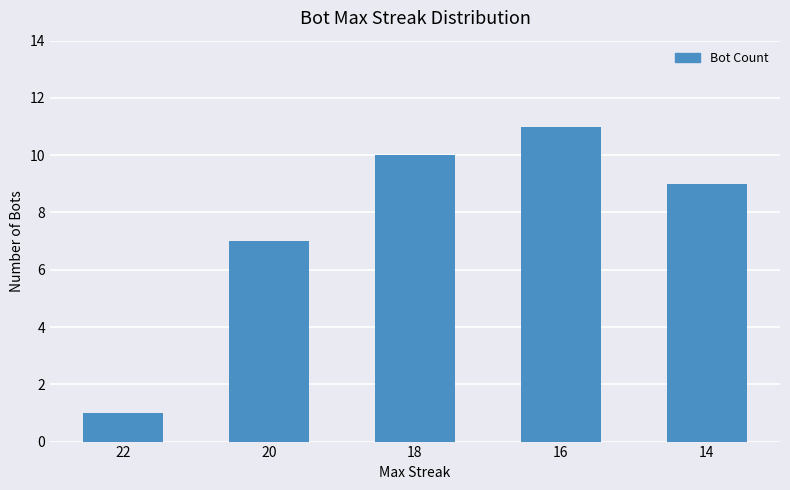

What is the sum of the values at 20 and 22?

8